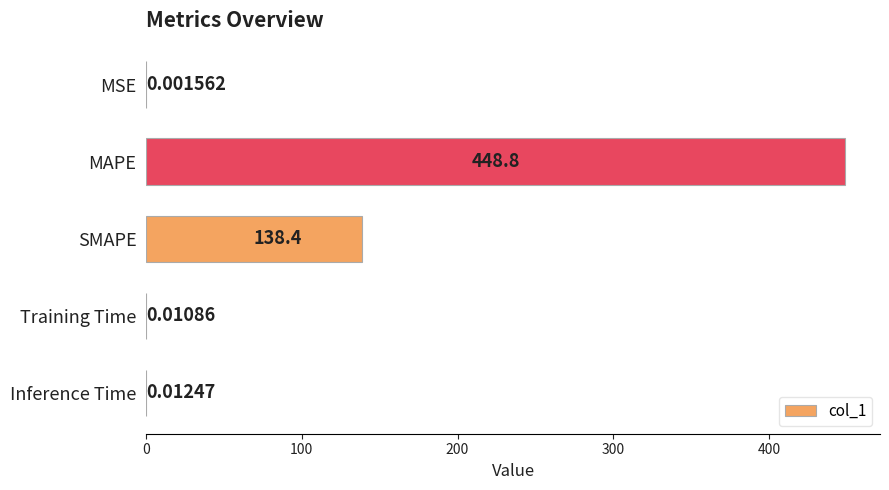

What is the sum of all values?

587.2